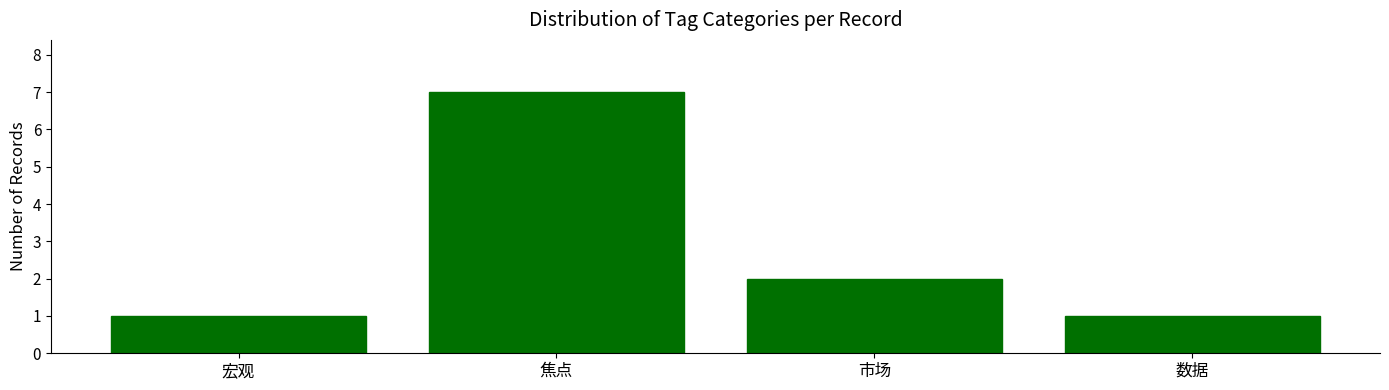

Where does the data first go above 2?

焦点